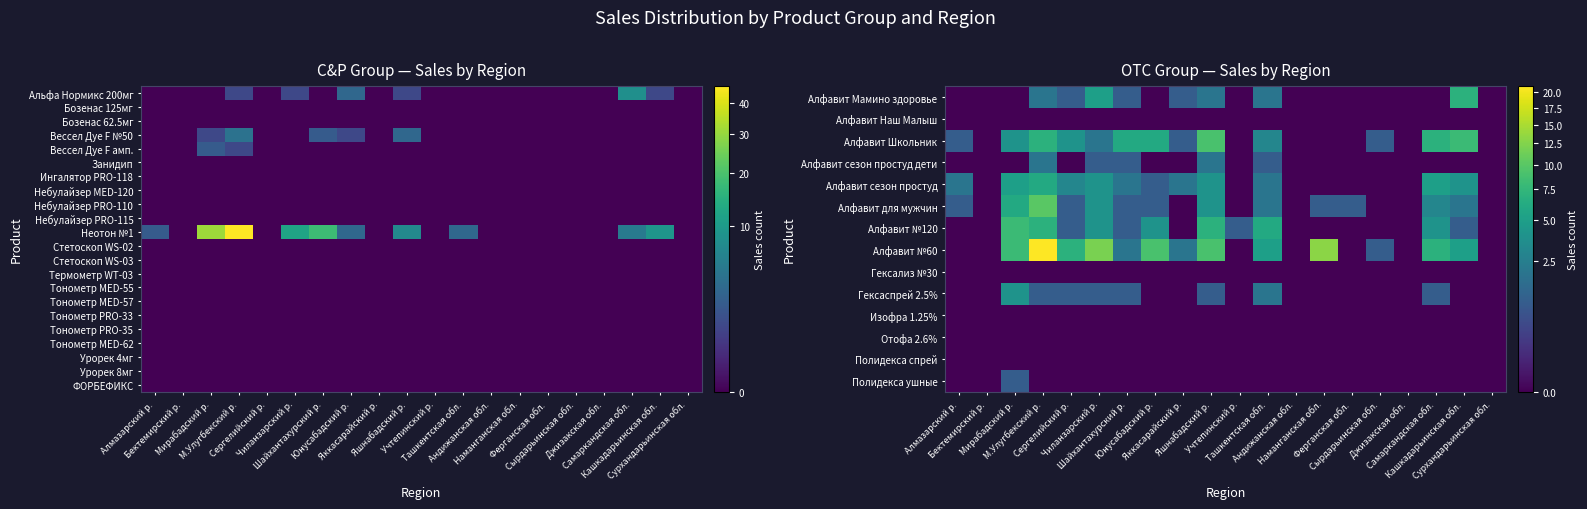

What is the total value across all series at Ташкентская обл.?

23